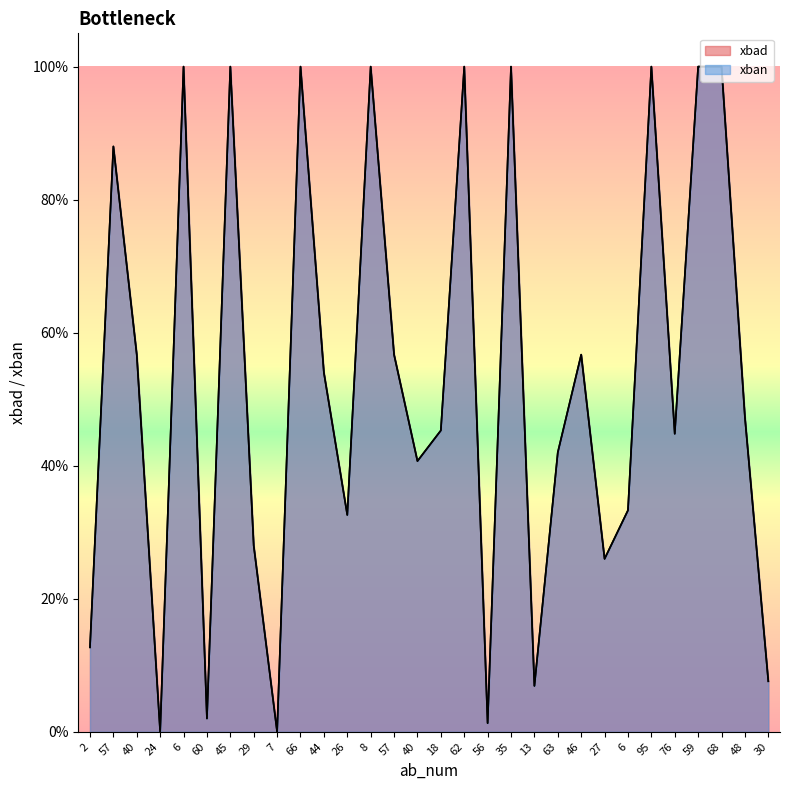

True or false: xban has a value of 1.7 at 8.

False